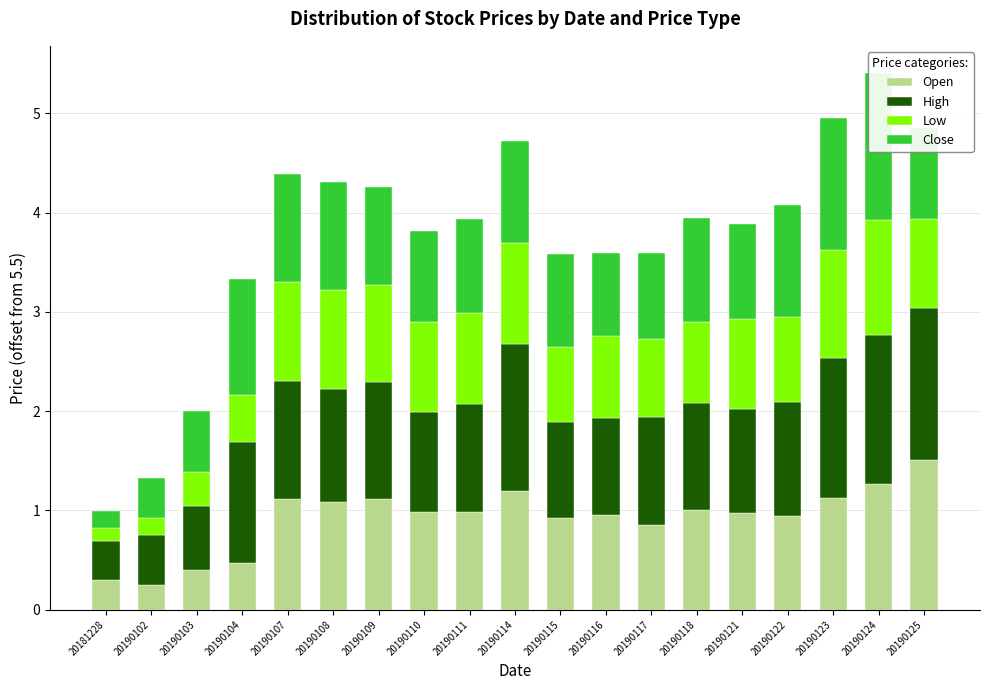

At which label is High closest to 0?

20181228